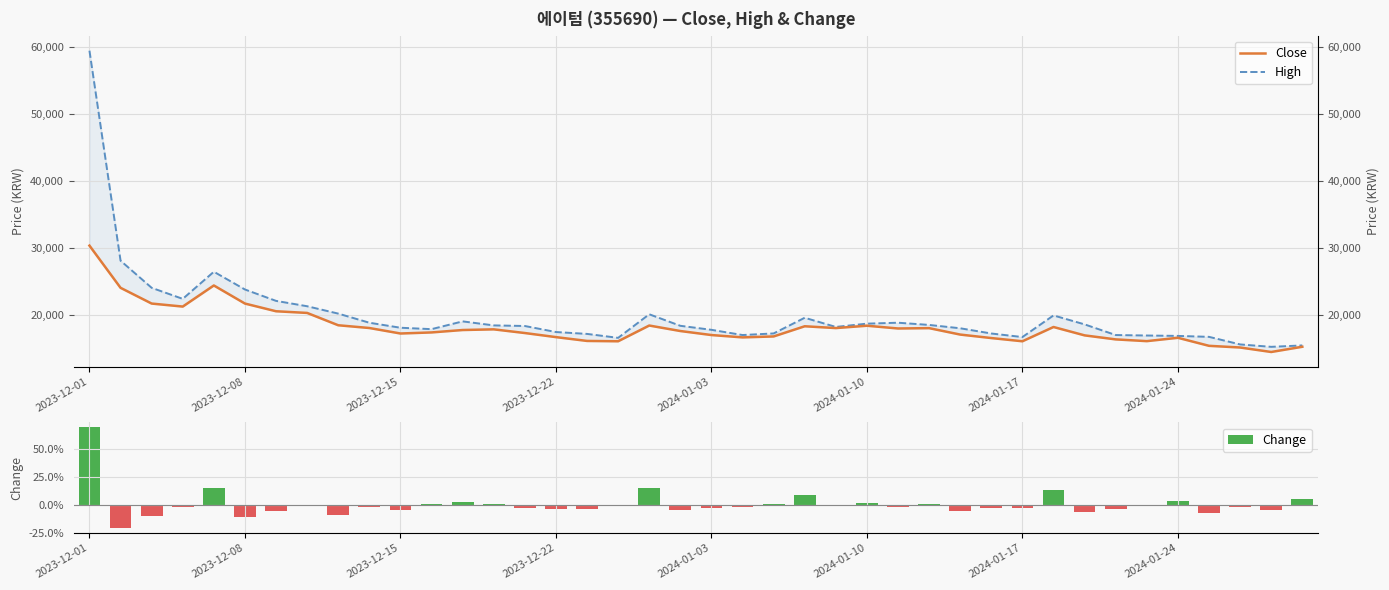

Which series has the widest spread of values?

High